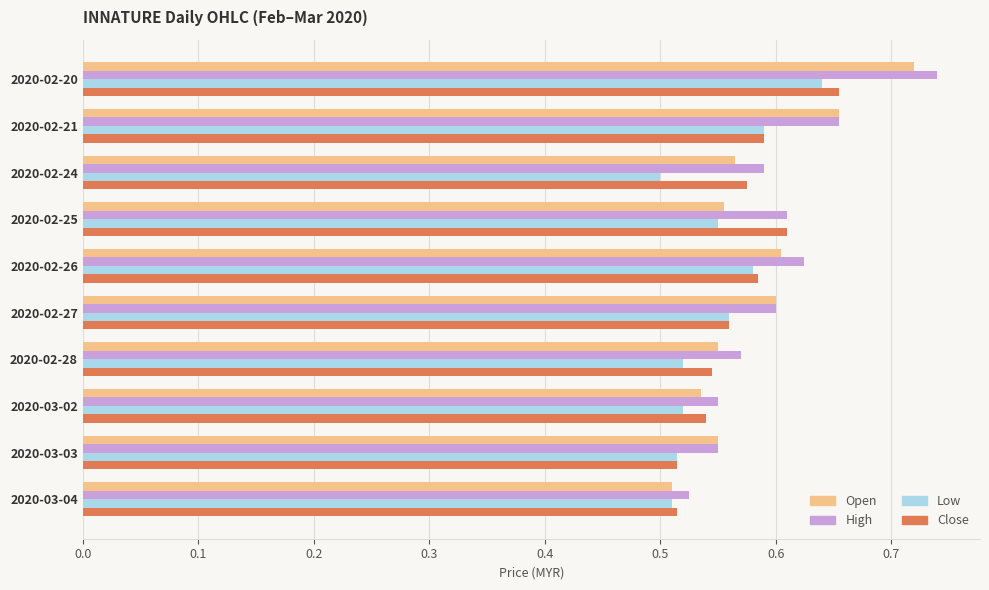

What is the total value across all series at 2020-03-04?

2.1